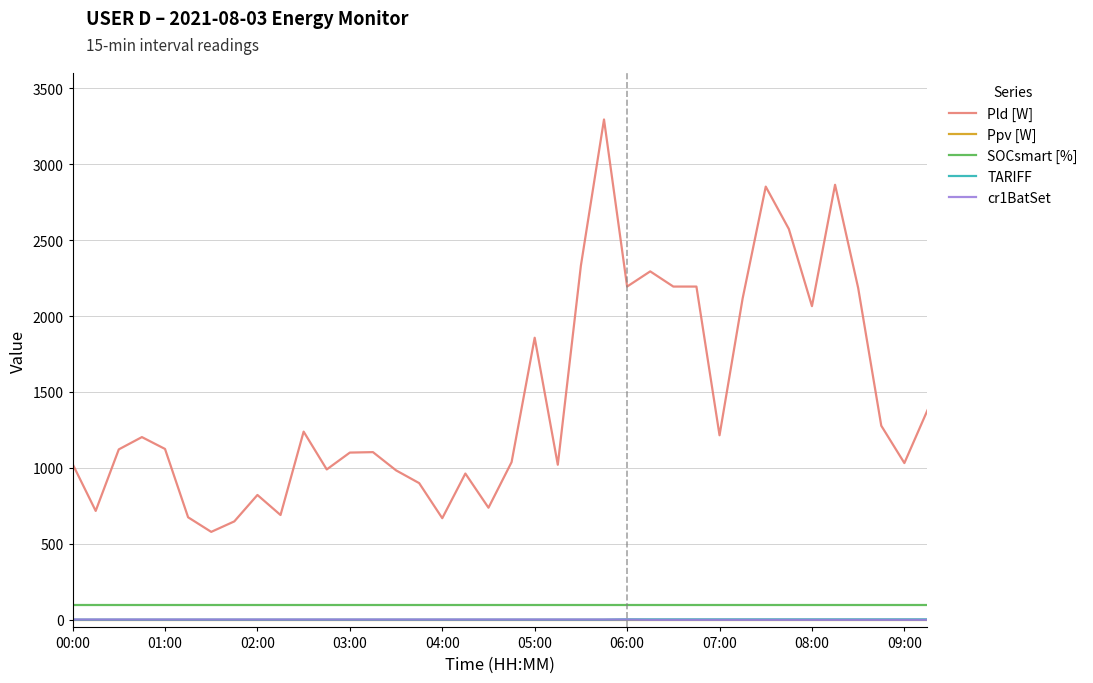

Which series has the largest total across all categories?

Pld [W]